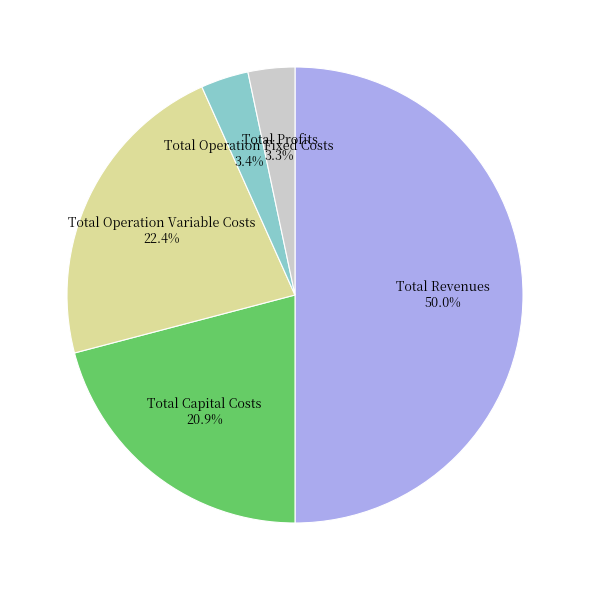

Which has a higher value, Total Operation Fixed Costs or Total Capital Costs?

Total Capital Costs